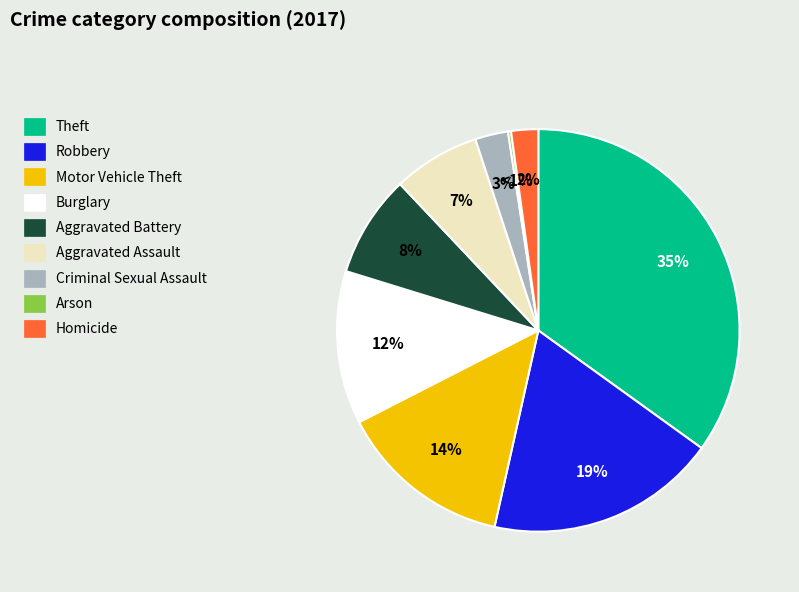

Which category has the smallest portion of the pie?

Arson